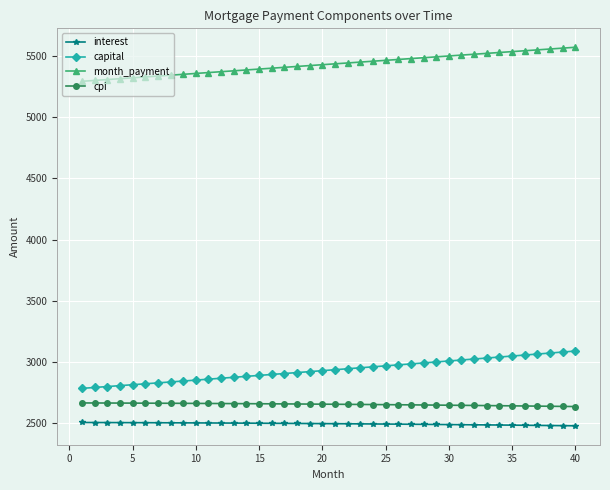

True or false: cpi and capital cross at least once.

False